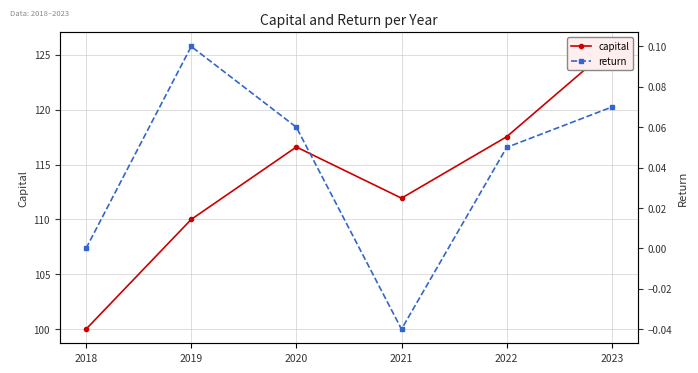

At which label is return closest to 0?

2018